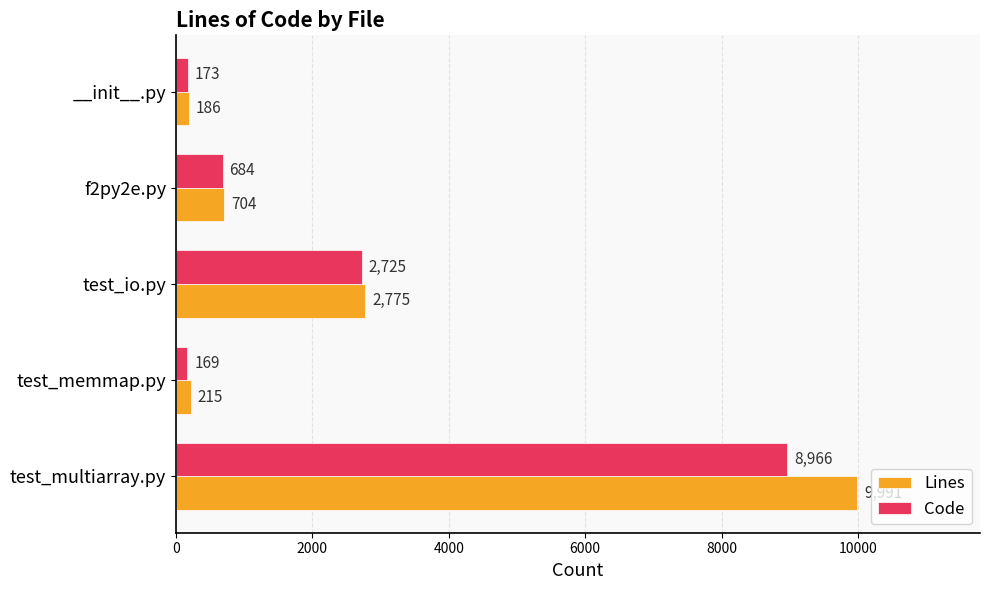

Between test_multiarray.py and test_memmap.py, which series saw the biggest shift?

Lines